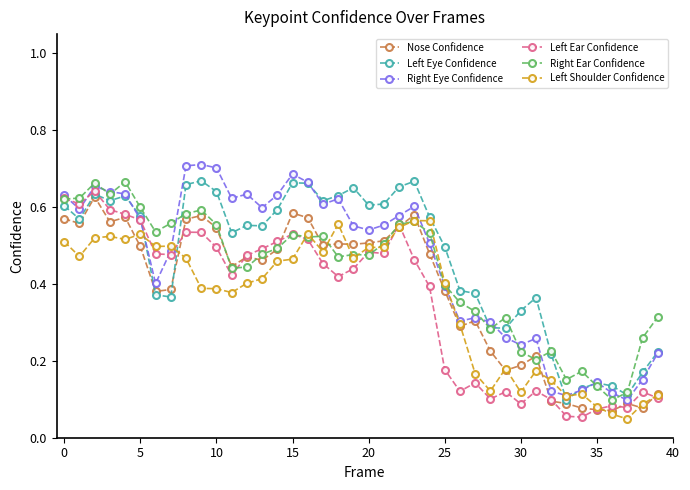

True or false: Left Shoulder Confidence has more than 2 points higher than both neighbors.

True